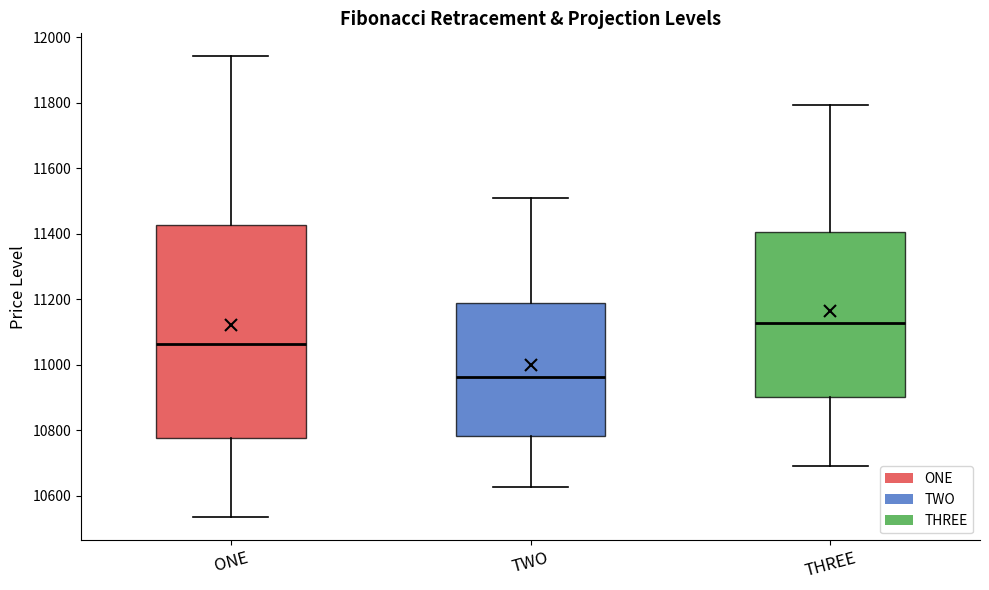

Reading left to right, read every box against the y-axis: the position of its median line, the range the box covers, and the ends of its whiskers. The values are not printed on the chart, so give them approximately, as read against the axis.

ONE: median 11060, box 10780 to 11420, whiskers 10540 to 11940
TWO: median 10960, box 10780 to 11180, whiskers 10620 to 11500
THREE: median 11120, box 10900 to 11400, whiskers 10700 to 11800